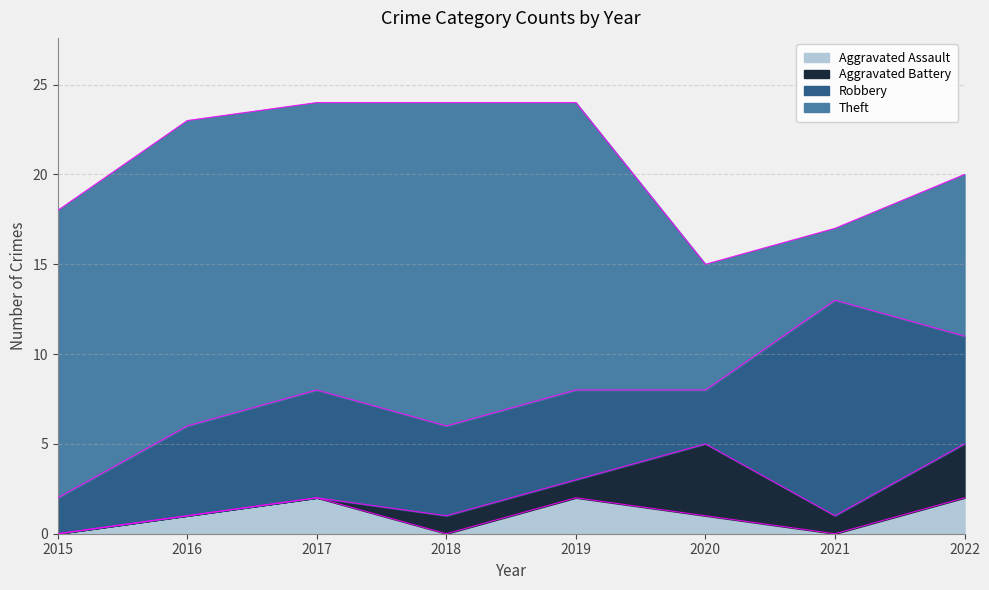

At 2021, list the series in order from largest to smallest.

Robbery, Theft, Aggravated Battery, Aggravated Assault